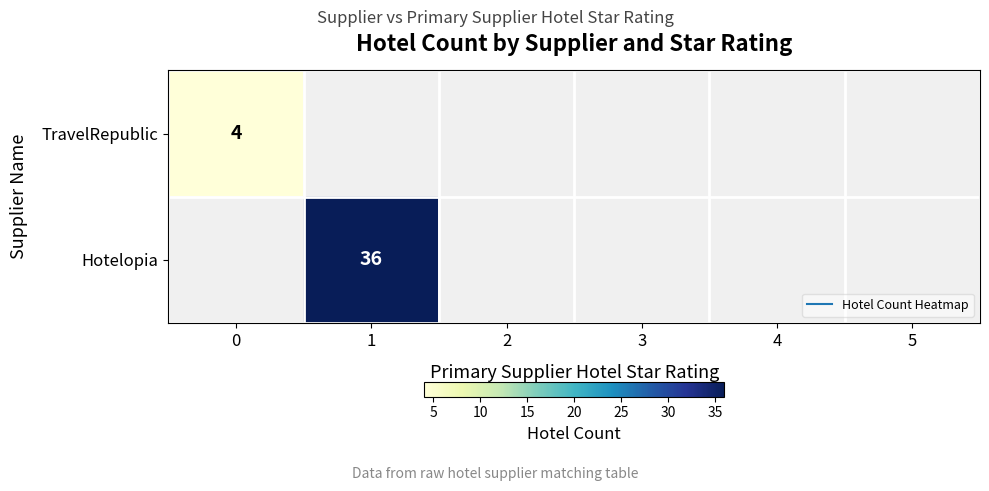

The value of TravelRepublic at 0 is 4.0. True or false?

True